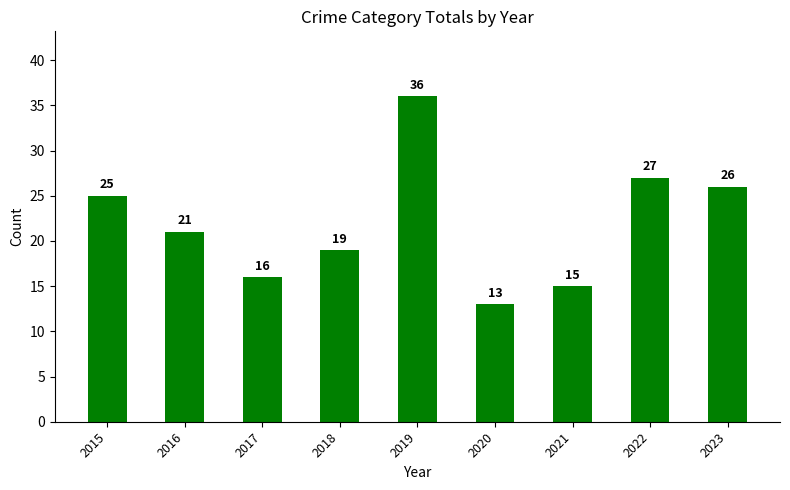

Approximately how many times larger is the value at 2018 compared to 2021?

1.3